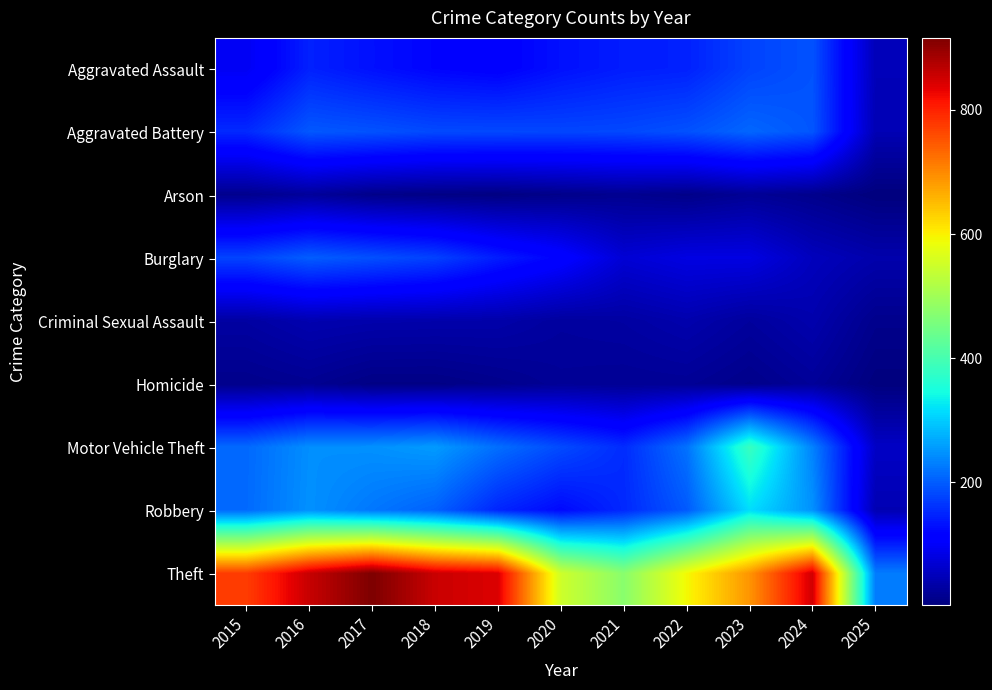

Reading right to left, what are all the values shown in this chart?

Aggravated Assault: 2025=49	2024=191	2023=177	2022=146	2021=142	2020=131	2019=113	2018=119	2017=131	2016=146	2015=95
Aggravated Battery: 2025=45	2024=194	2023=209	2022=190	2021=182	2020=180	2019=182	2018=183	2017=191	2016=196	2015=154
Arson: 2025=2	2024=14	2023=21	2022=11	2021=17	2020=12	2019=6	2018=8	2017=12	2016=25	2015=15
Burglary: 2025=39	2024=52	2023=82	2022=82	2021=71	2020=115	2019=143	2018=176	2017=189	2016=201	2015=178
Criminal Sexual Assault: 2025=14	2024=40	2023=27	2022=40	2021=31	2020=28	2019=37	2018=38	2017=39	2016=42	2015=31
Homicide: 2025=3	2024=24	2023=12	2022=21	2021=20	2020=22	2019=14	2018=8	2017=8	2016=18	2015=13
Motor Vehicle Theft: 2025=59	2024=234	2023=384	2022=219	2021=156	2020=184	2019=216	2018=256	2017=247	2016=245	2015=211
Robbery: 2025=44	2024=248	2023=316	2022=198	2021=153	2020=124	2019=150	2018=204	2017=224	2016=247	2015=212
Theft: 2025=228	2024=850	2023=689	2022=592	2021=474	2020=550	2019=841	2018=856	2017=916	2016=858	2015=774